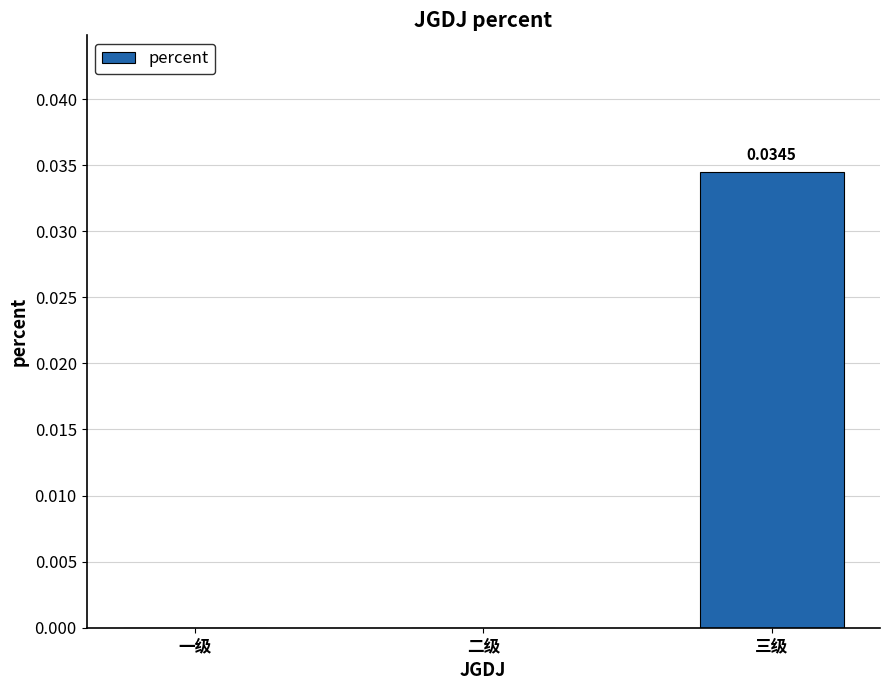

How many categories are shown in the chart?

3